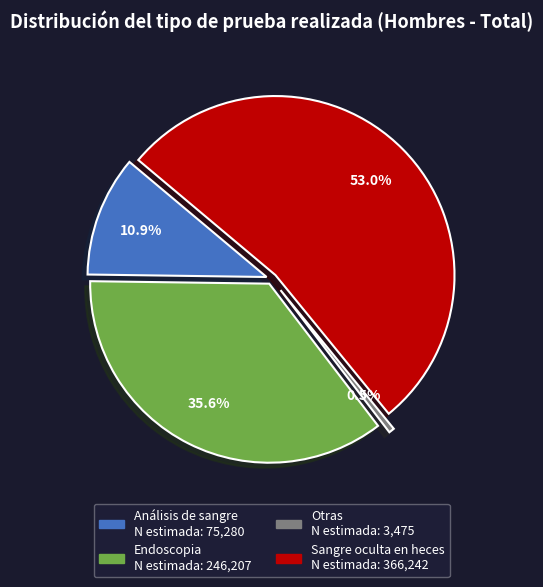

To the nearest percent, what percentage of the pie is Otras?

1%